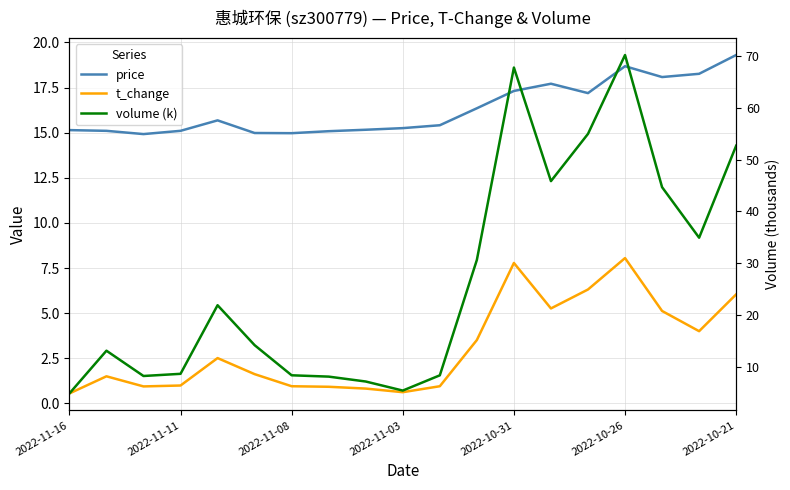

How many intersections are there between price and volume (k)?

3